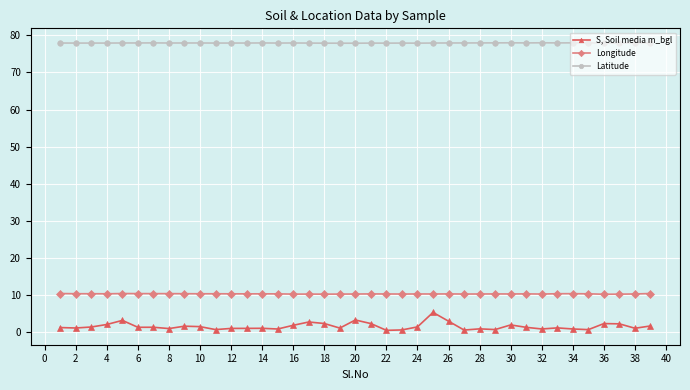

What is the minimum value for Latitude?

77.9